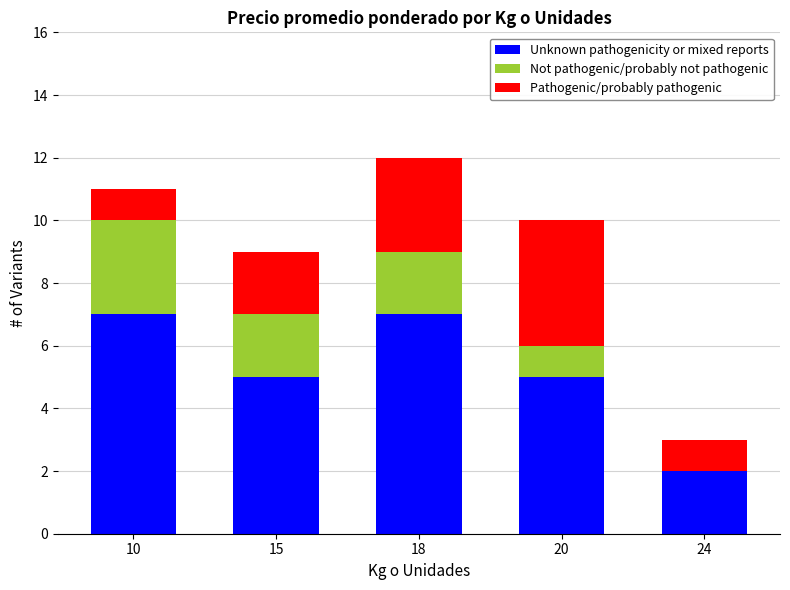

What are all the series names shown in the legend?

Unknown pathogenicity or mixed reports, Not pathogenic/probably not pathogenic, Pathogenic/probably pathogenic